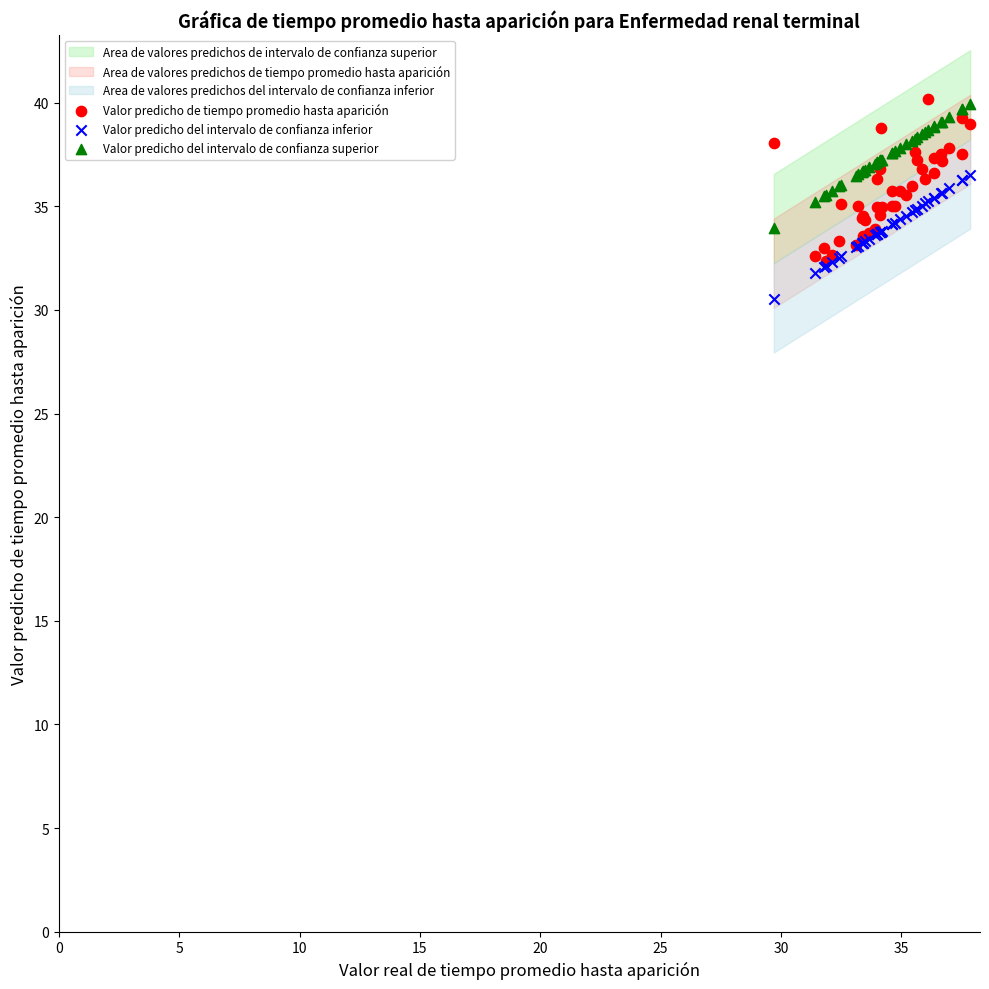

Which series has the widest spread of Y values?

Valor predicho de tiempo promedio hasta aparición